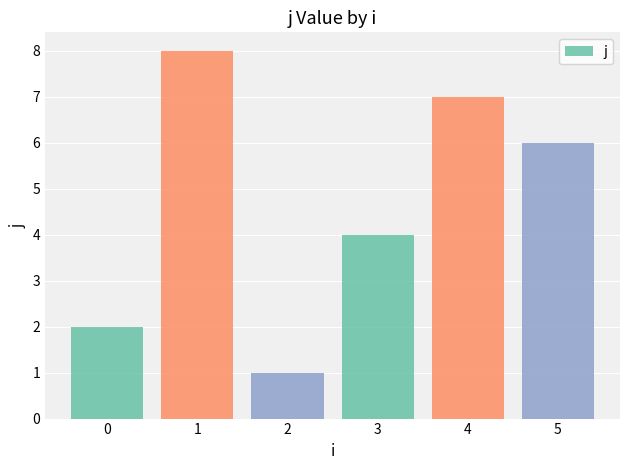

Which category has the lowest value across all series?

2